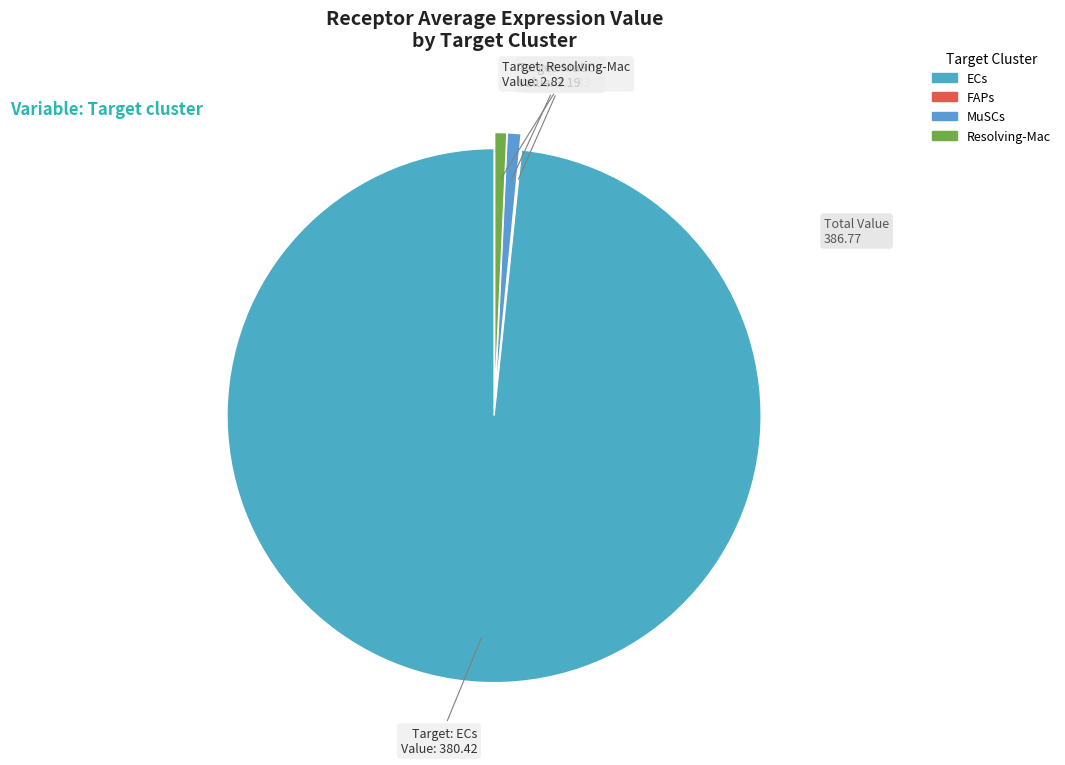

What is the smallest slice in the pie chart?

FAPs